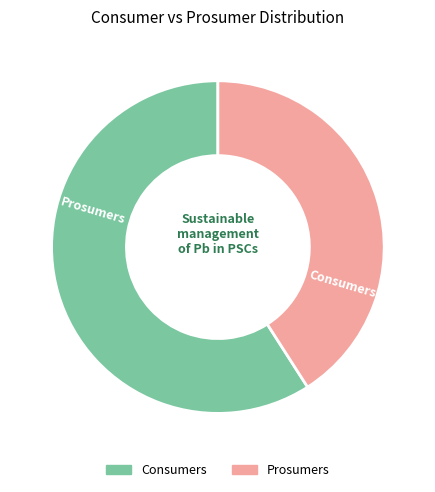

Which slice is the smallest?

Prosumers